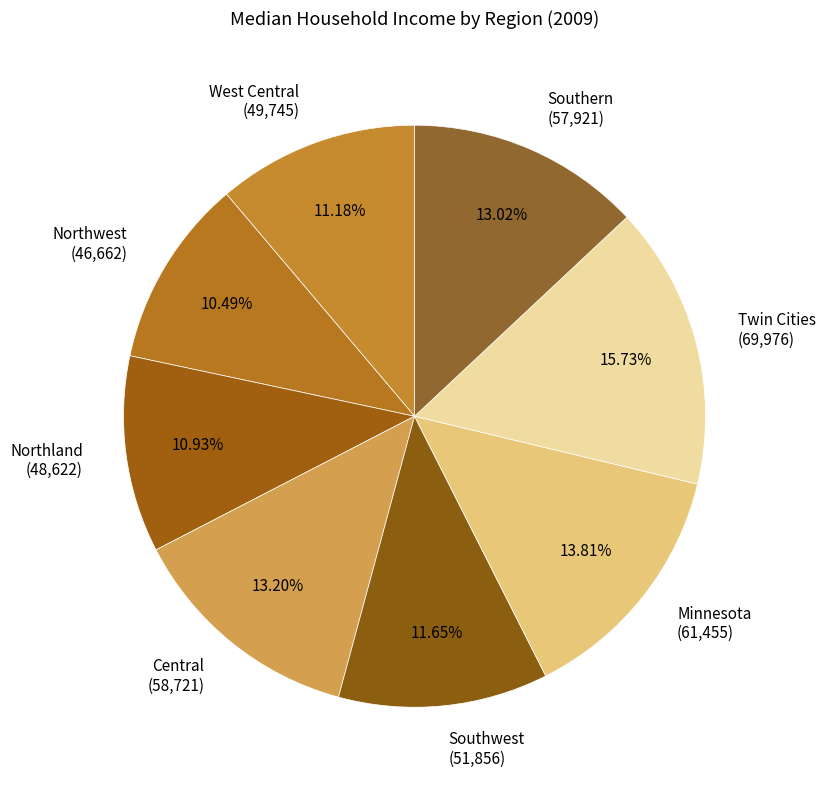

Does any single category account for the majority?

No